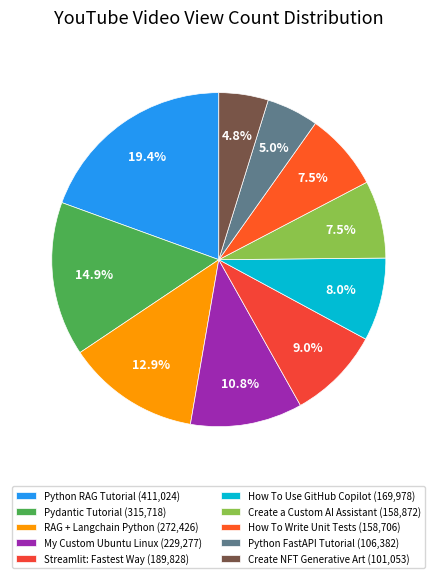

To the nearest percent, what is the average slice percentage?

10%